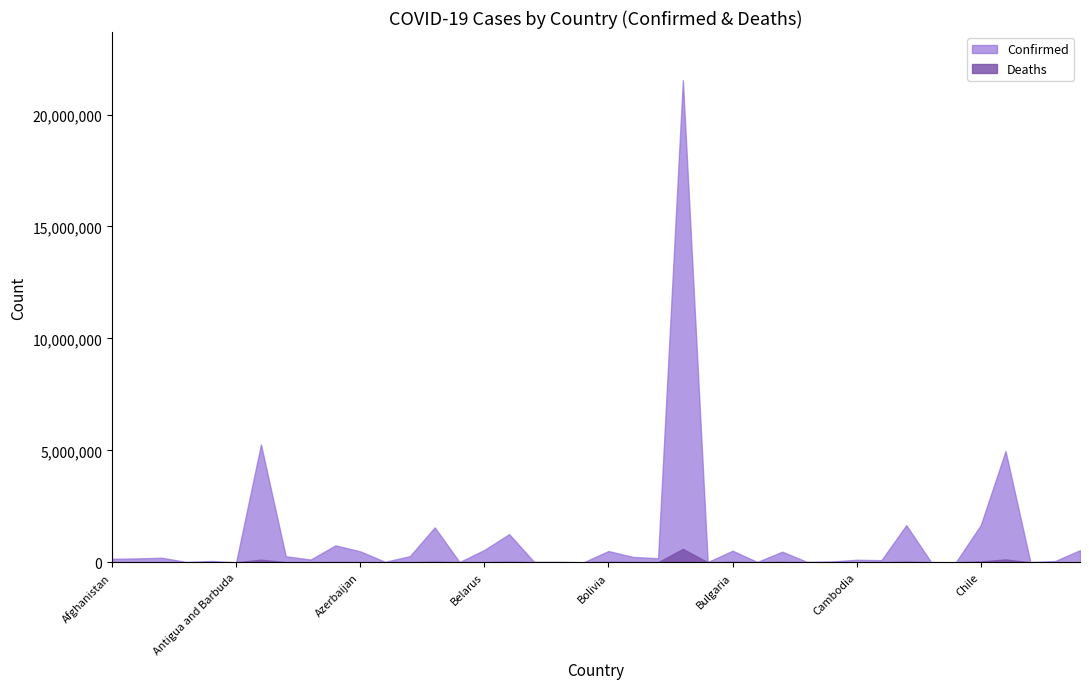

The value of Confirmed at Bosnia and Herzegovina is 239400. True or false?

True